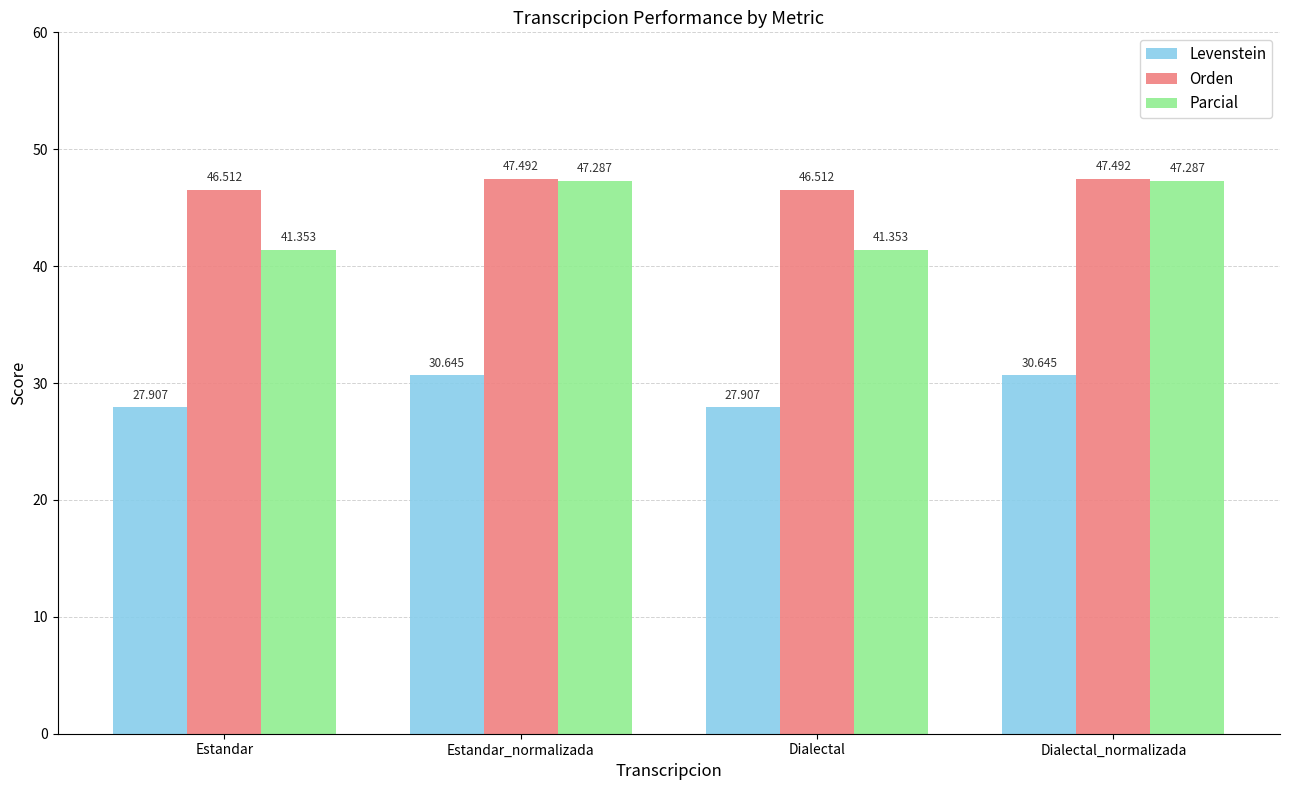

What are all the series names shown in the legend?

Levenstein, Orden, Parcial